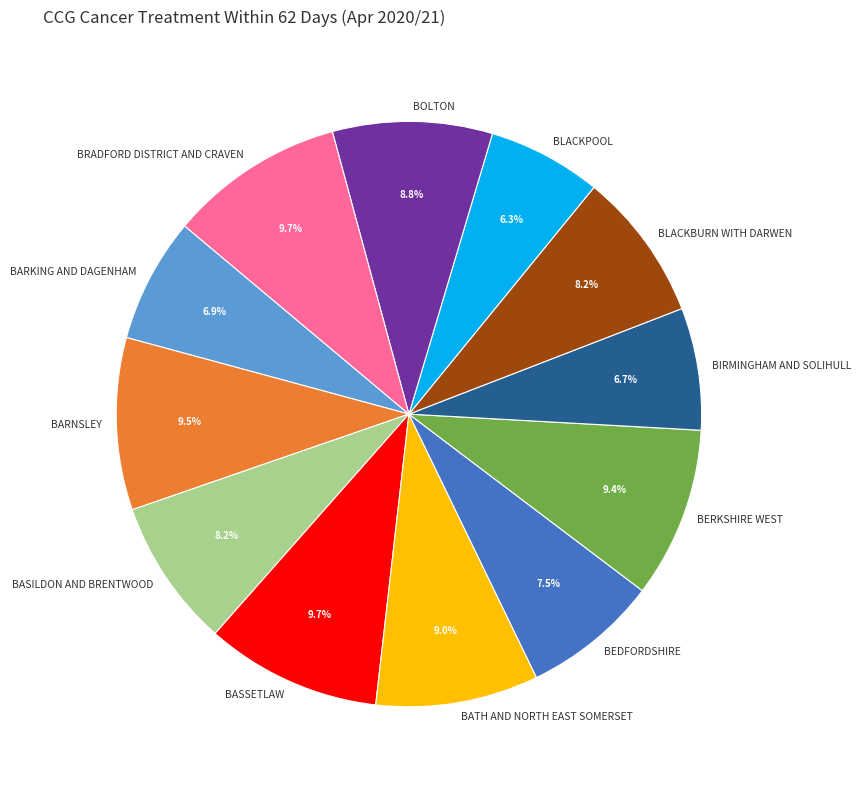

Is BERKSHIRE WEST the majority of the pie?

No